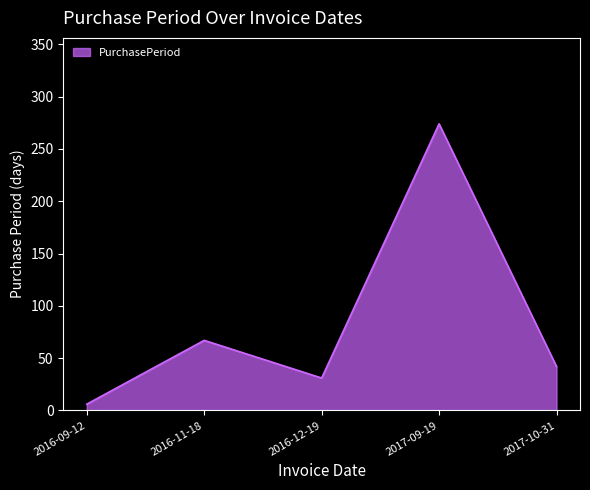

What is the difference between the maximum and minimum values?

268